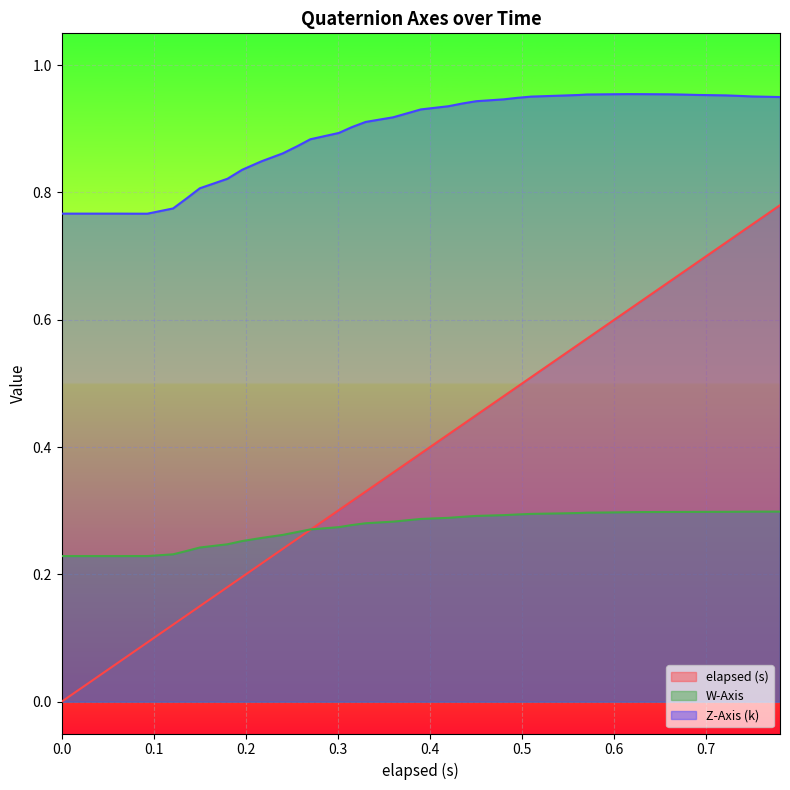

At which label is Z-Axis (k) closest to 0?

0.093